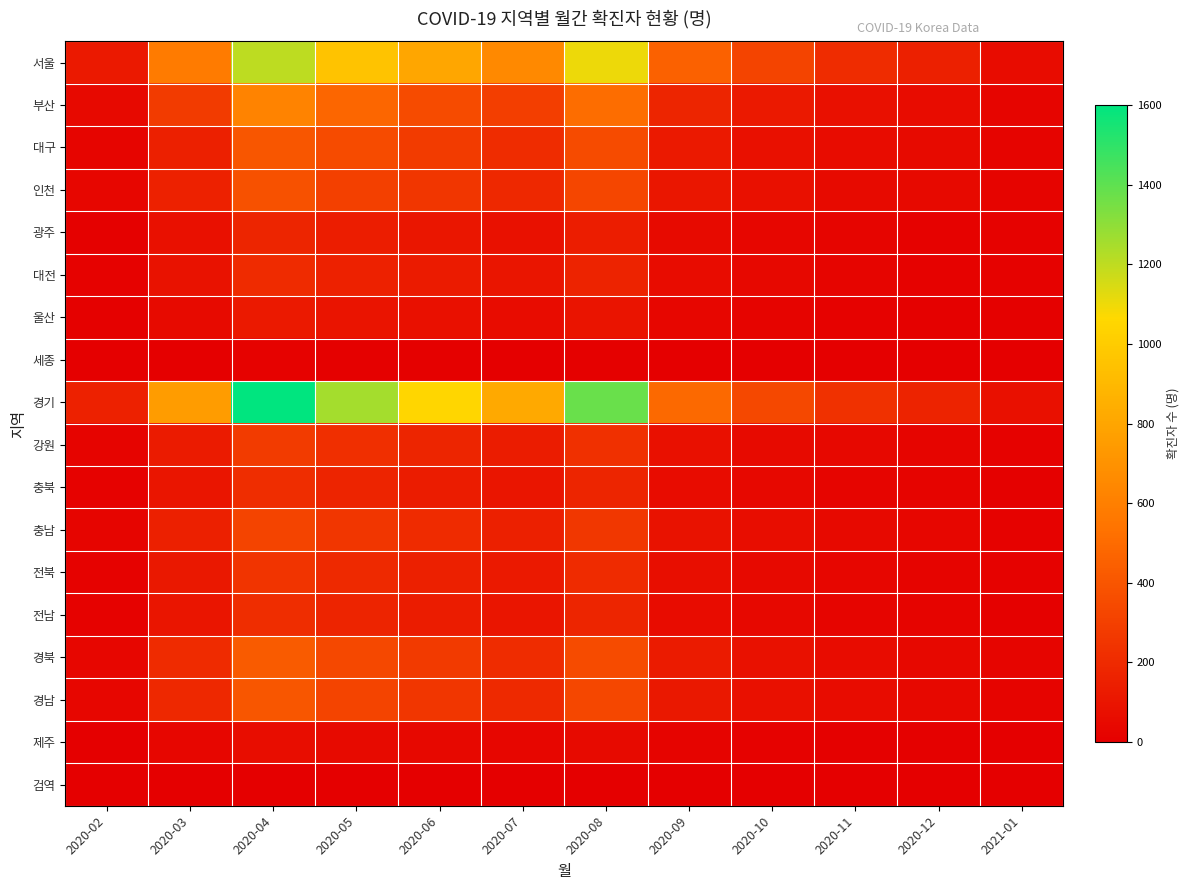

What is the total value across all series at 2020-08?

5860